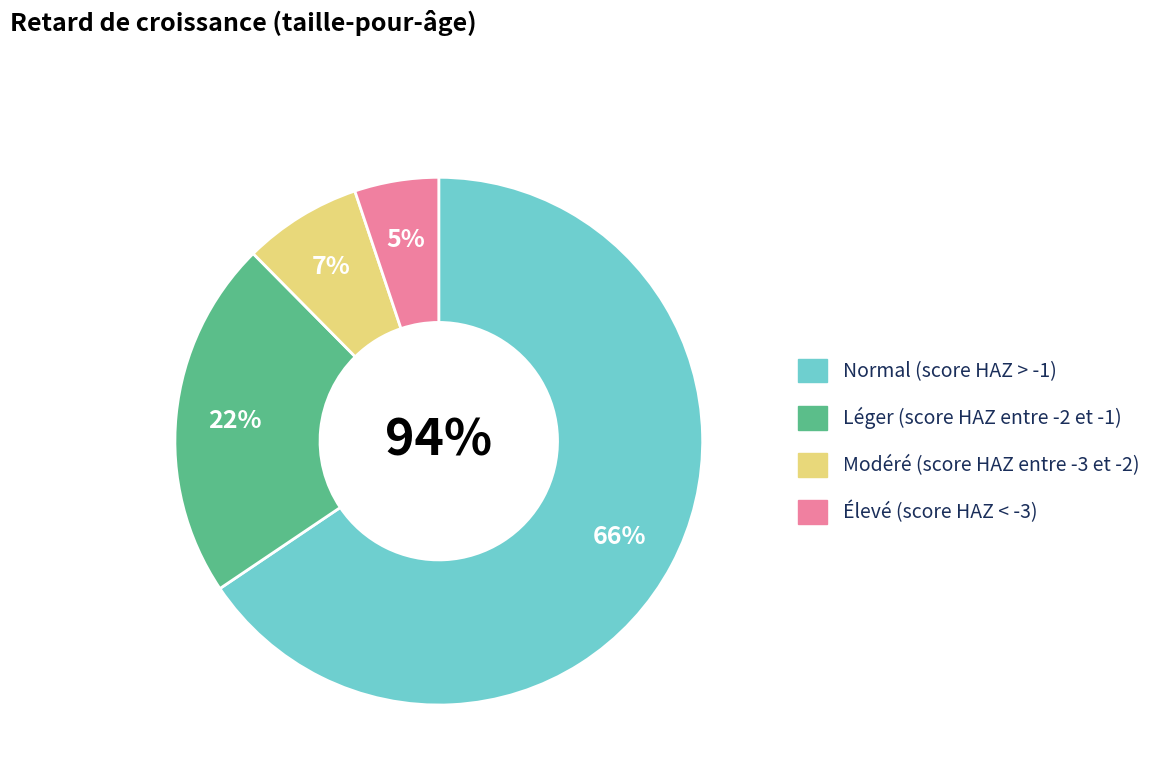

Which category has the smallest portion of the pie?

Élevé (score HAZ < -3)